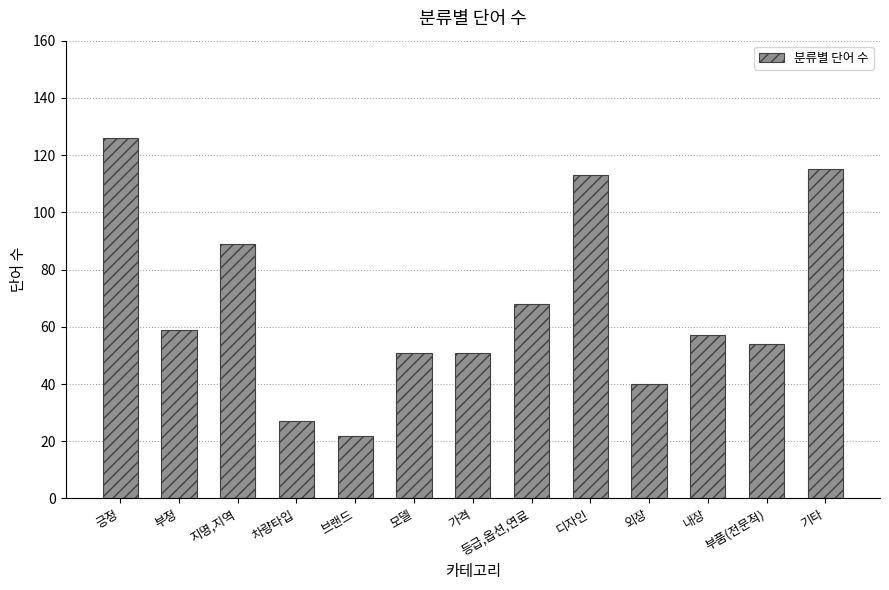

What position from the right is 내장?

3